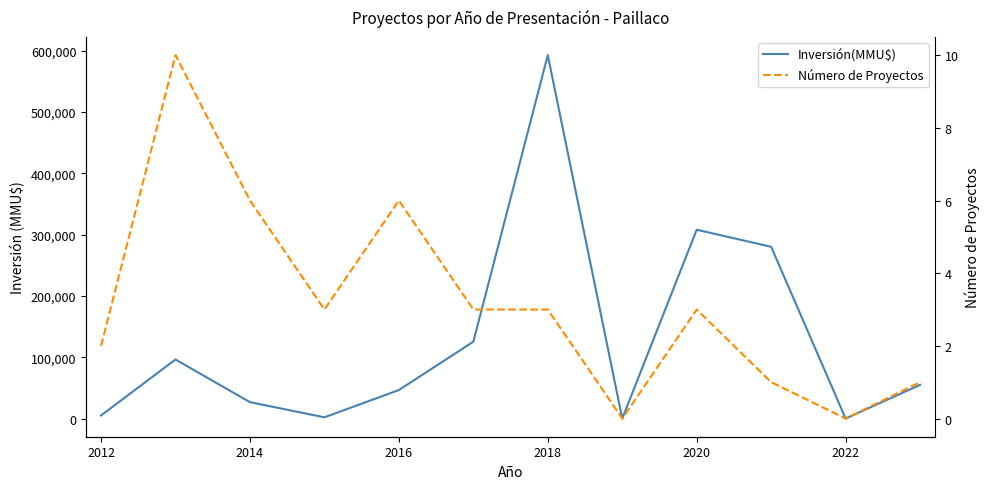

Which series has the largest total across all categories?

Inversión(MMU$)